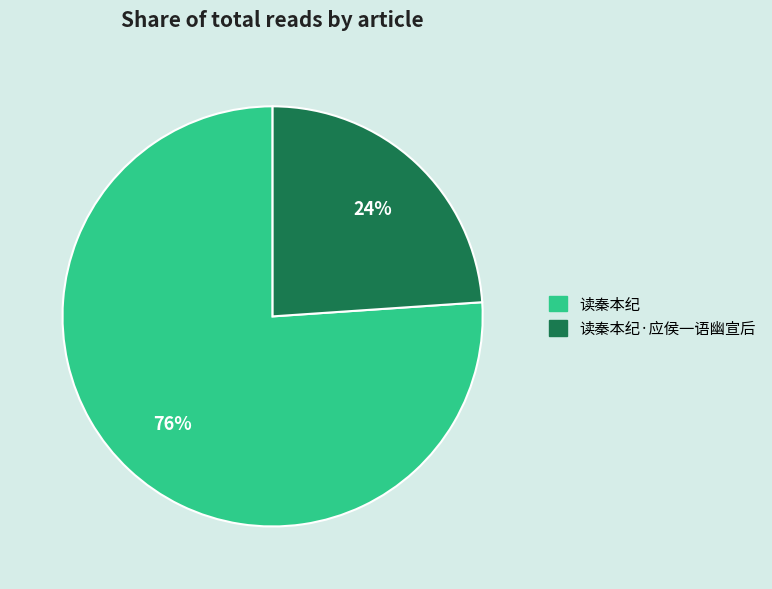

To the nearest percent, what is the average slice percentage?

50%